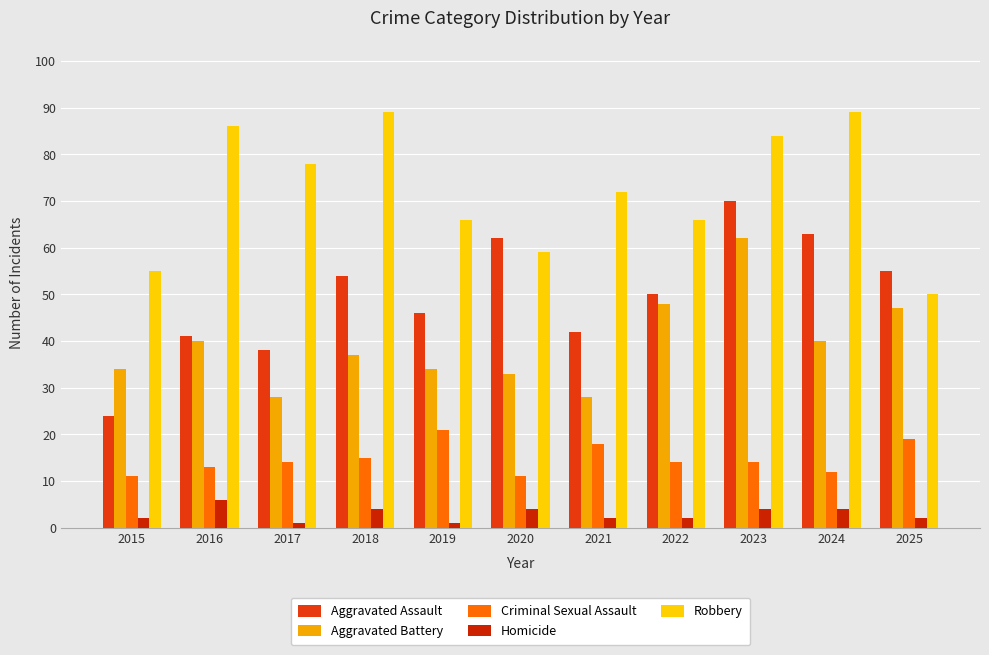

How many bars are there in total?

55